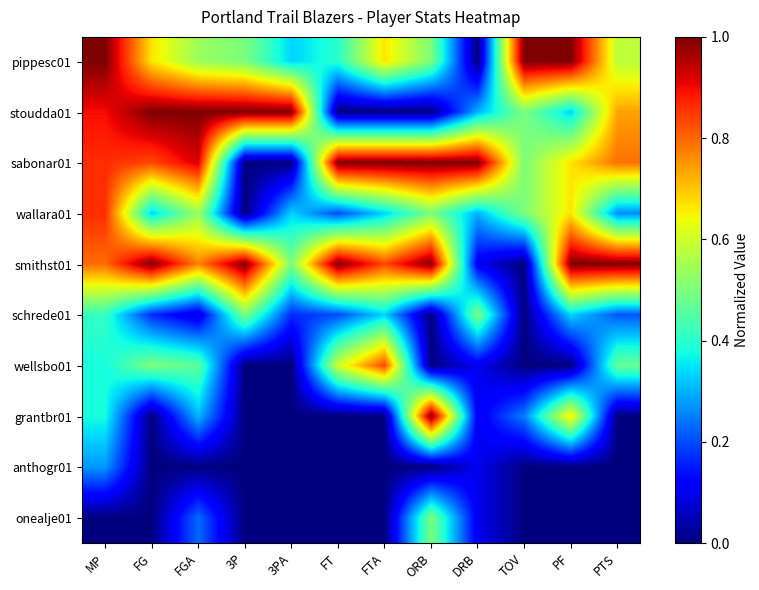

At how many categories does at least one series exceed 0?

12